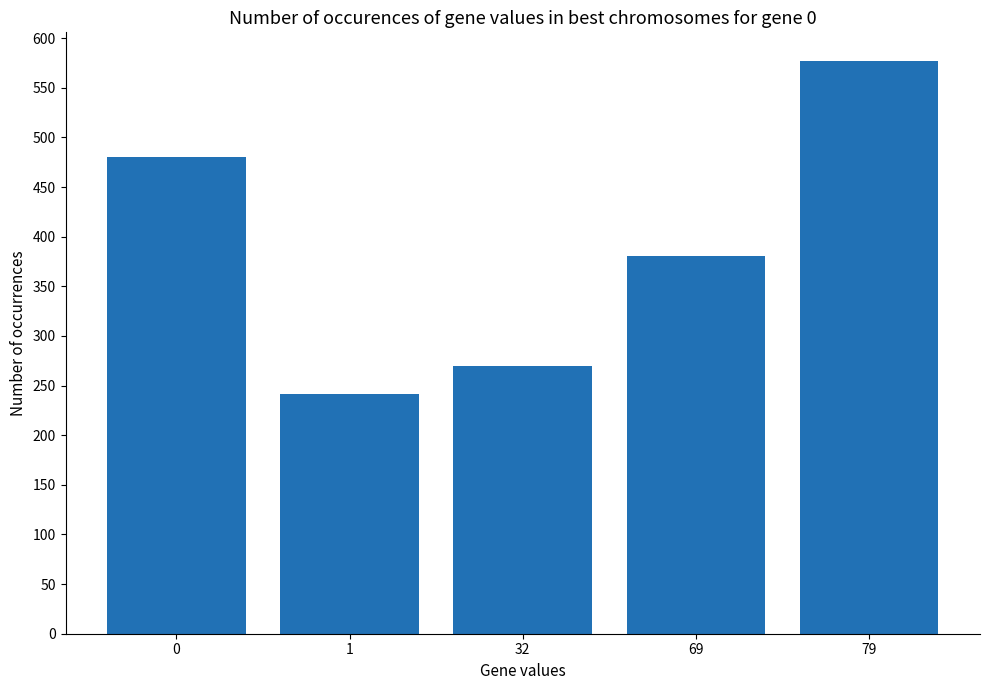

Rank the categories by value from lowest to highest.

1, 32, 69, 0, 79